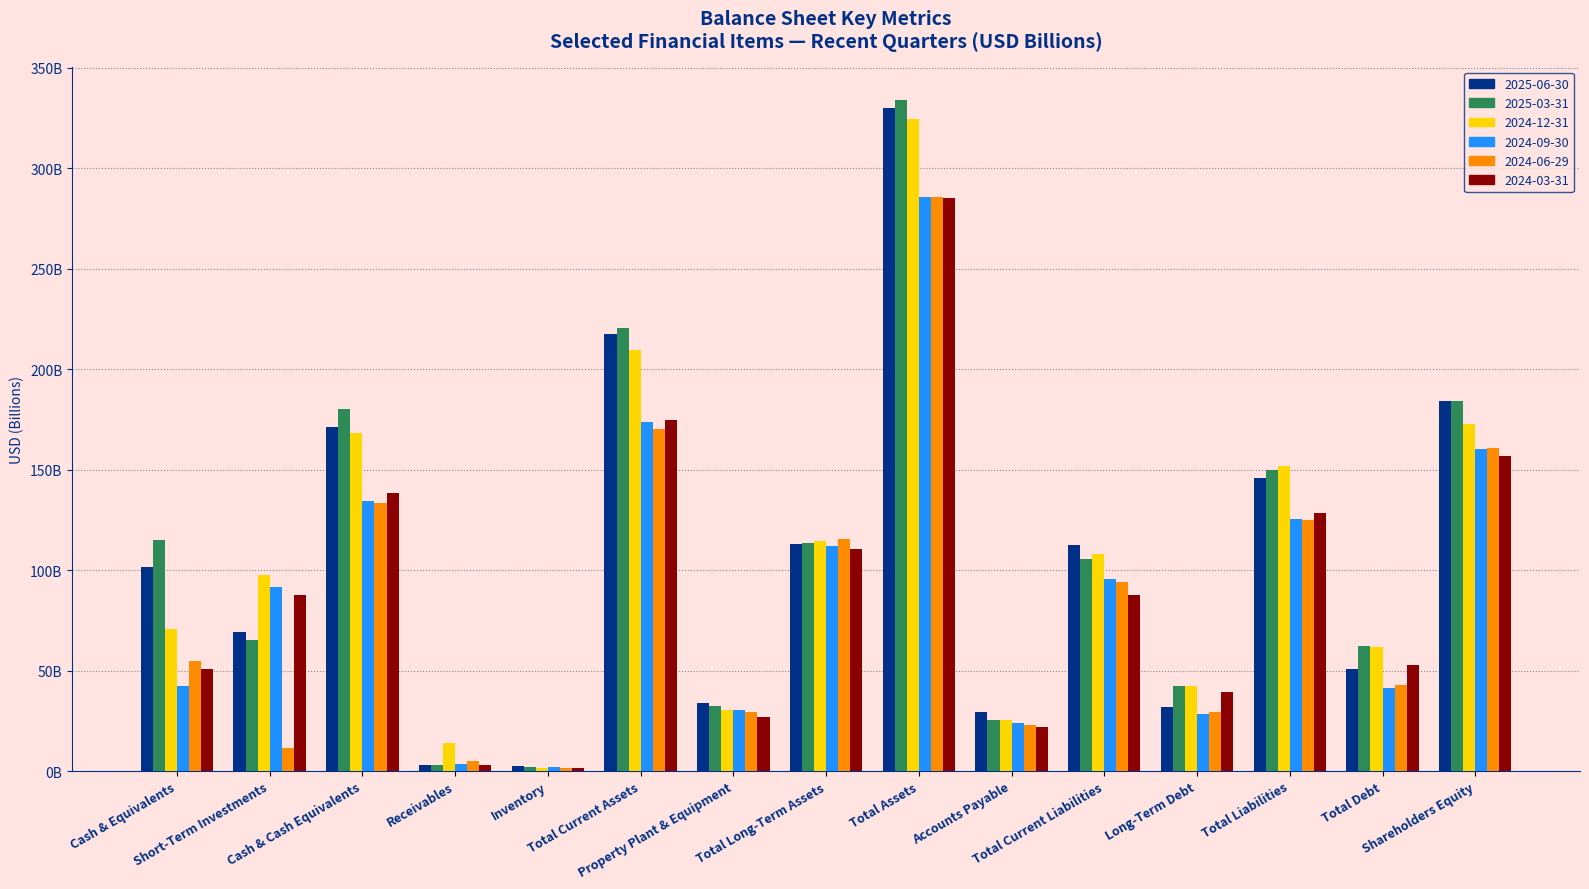

What are all the series names shown in the legend?

2025-06-30, 2025-03-31, 2024-12-31, 2024-09-30, 2024-06-29, 2024-03-31